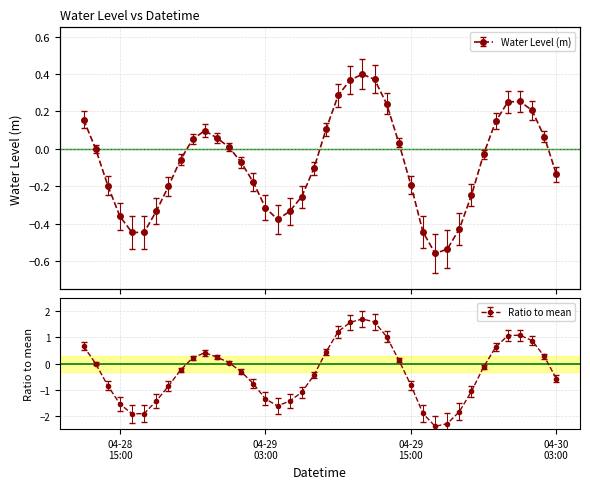

Is it true that the value at 2023-04-29 07:00 is -0.1?

True